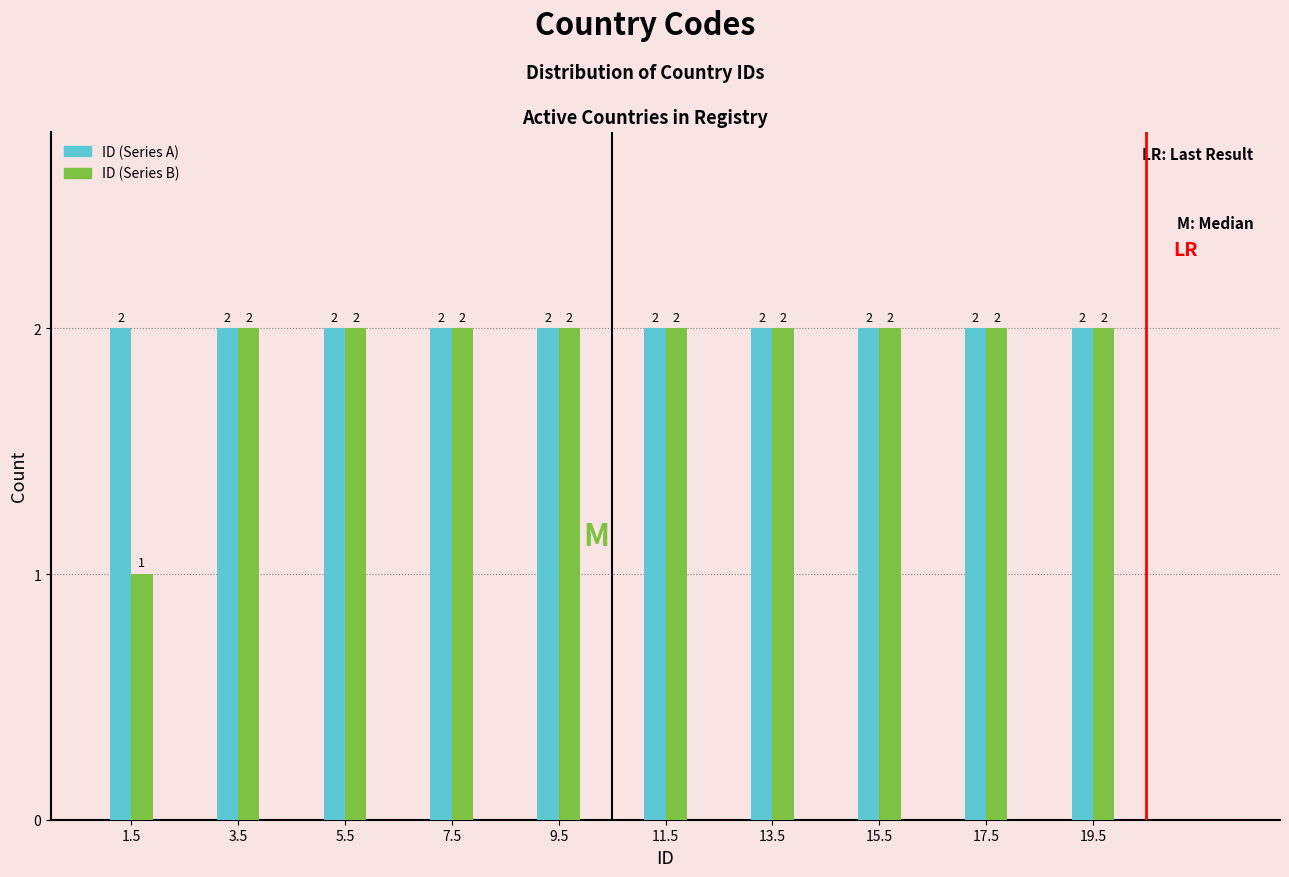

Reading left to right, list all the values displayed in this chart.

ID (Series A): 2	2	2	2	2	2	2	2	2	2
ID (Series B): 1	2	2	2	2	2	2	2	2	2